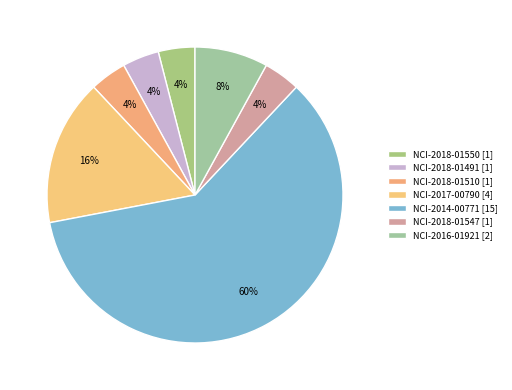

The NCI-2018-01550 slice represents 11% of the pie. True or false?

False